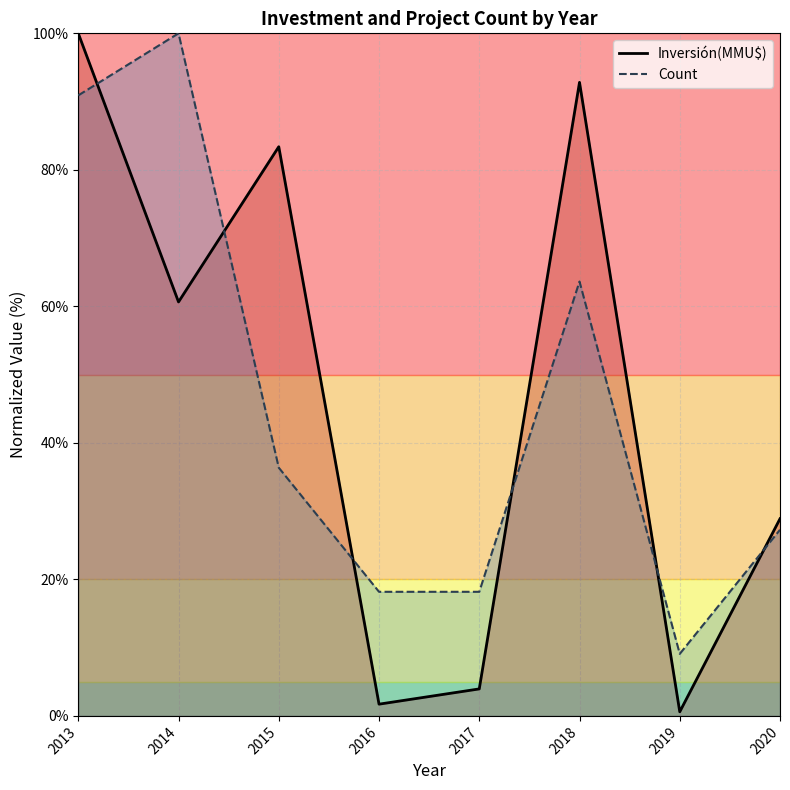

What value does the Inversión(MMU$) series have at 2017?

4.0